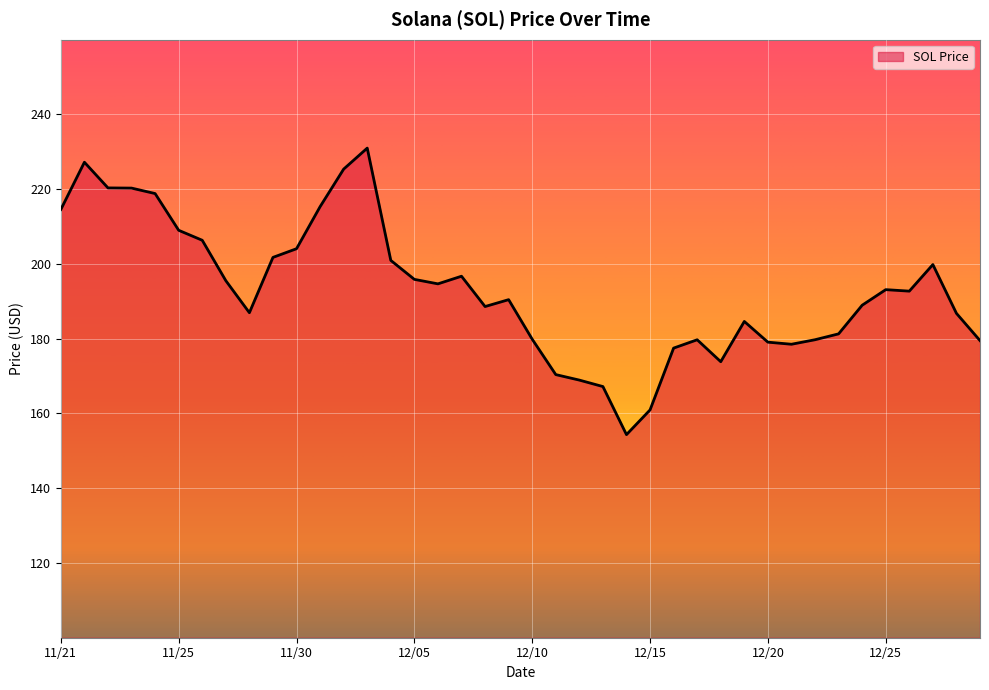

What is the minimum value shown in the chart?

154.3